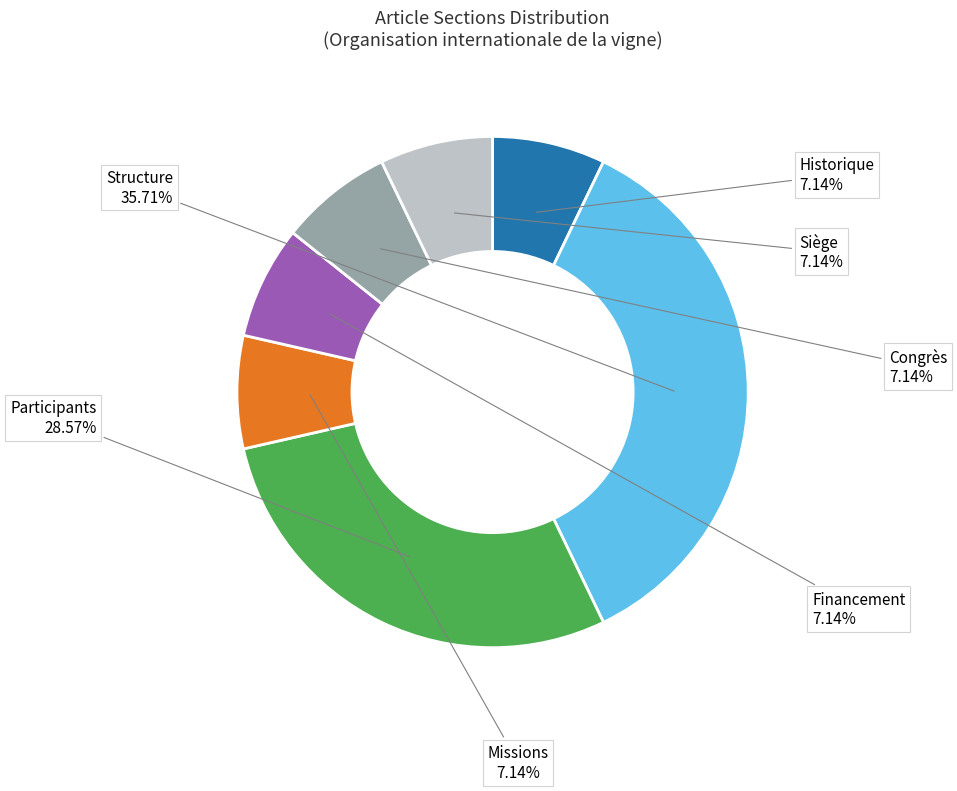

What is the largest slice in the pie chart?

Structure